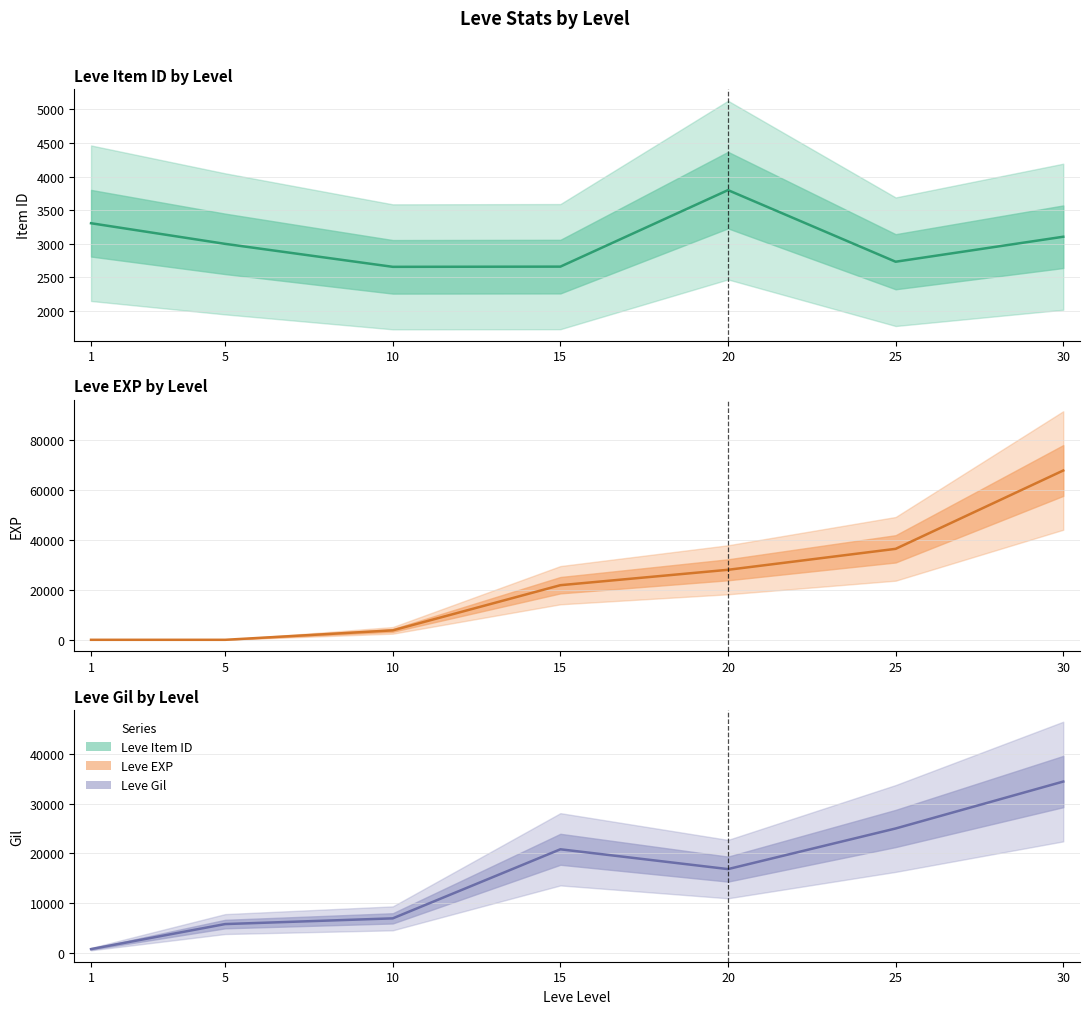

How many intersections are there between Leve EXP and Leve Gil?

1